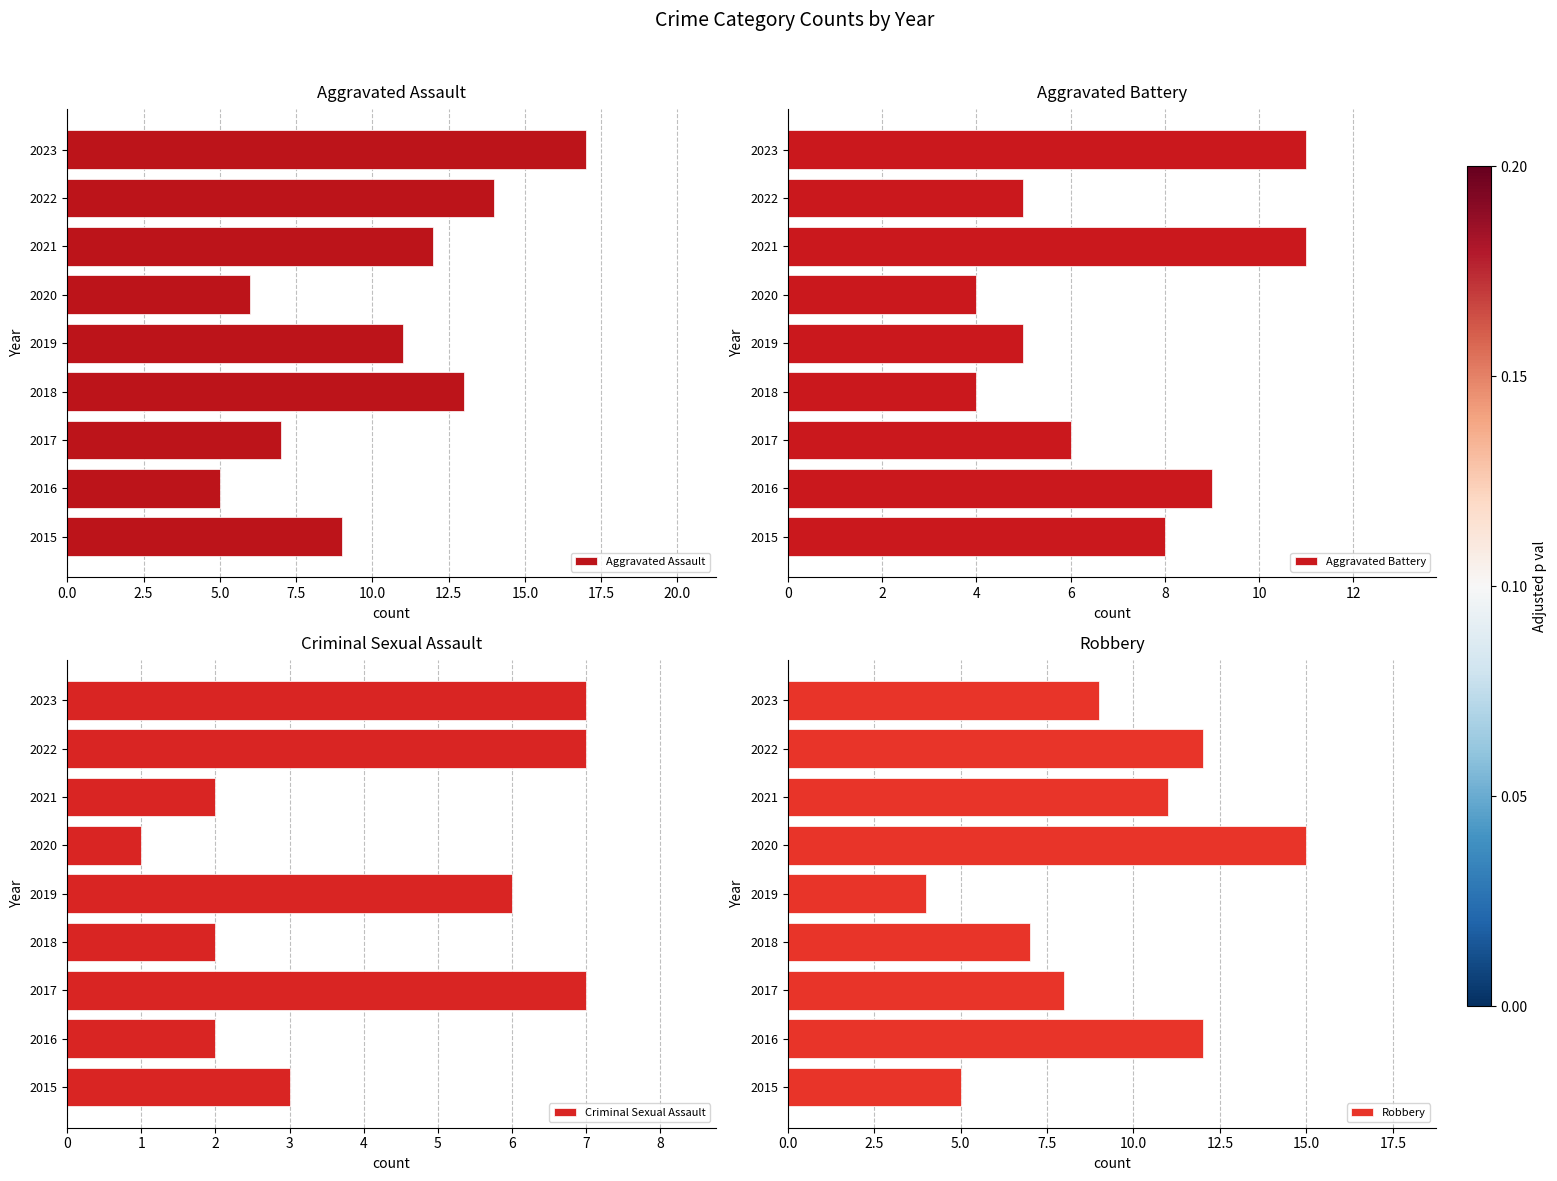

What is the highest value of the Aggravated Assault series?

17